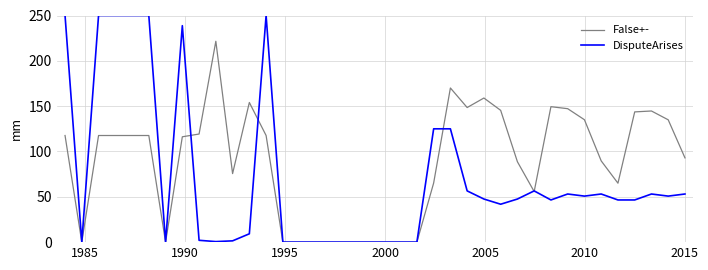

How many lines are shown in the chart?

2